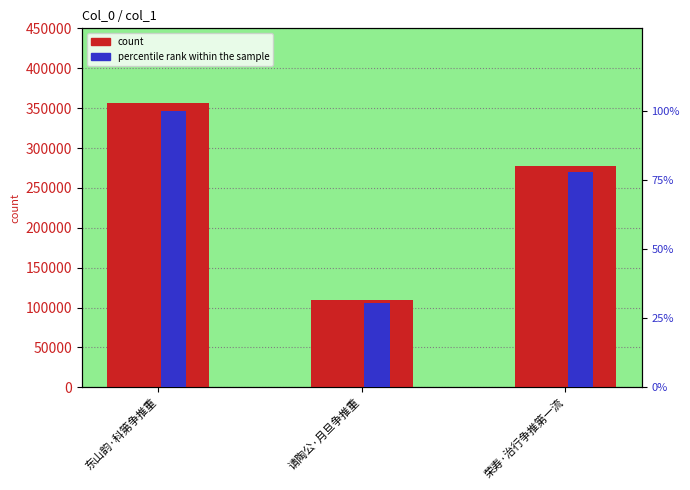

Is the value of count at 东山韵·科第争推重 greater than the value of percentile rank within the sample at 东山韵·科第争推重?

Yes